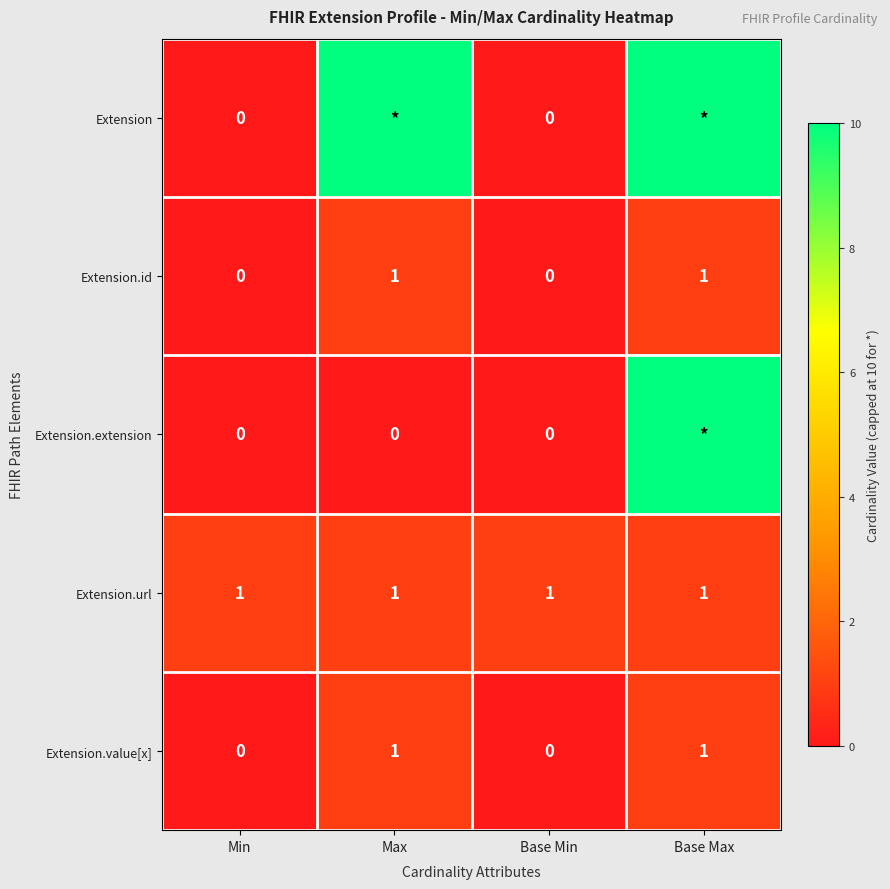

Is it true that Extension.value[x] equals 2 at Base Max?

False